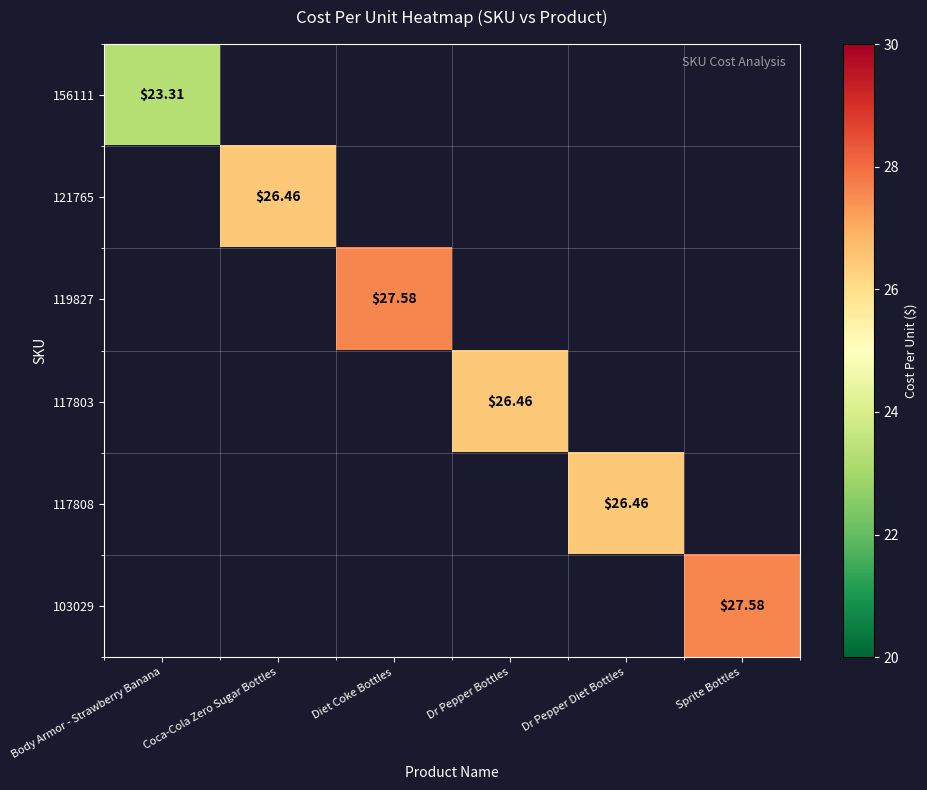

Which series has the widest spread of values?

156111